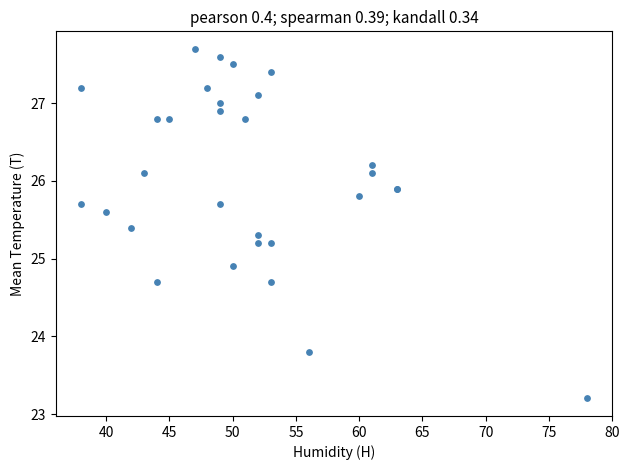

What Y value in the scatter plot is closest to 25?

24.9